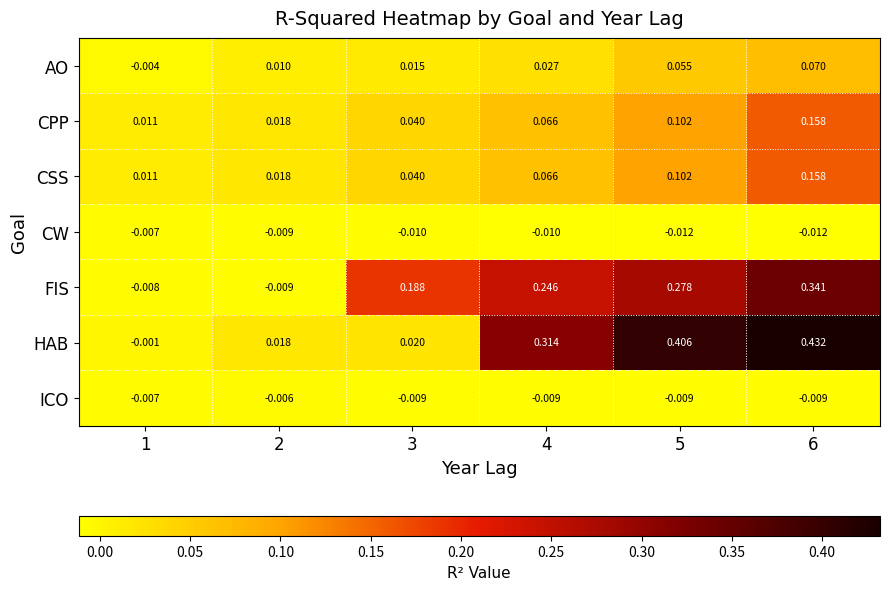

Which series has the widest spread of values?

HAB